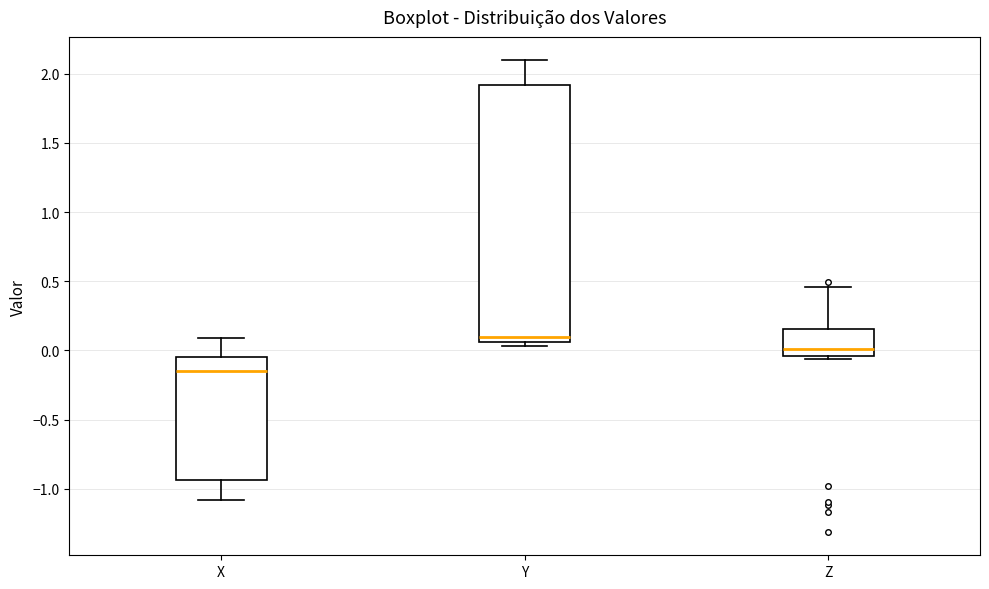

Where is the lower edge of the box for Y on the y-axis? The values are not printed on the chart, so give them approximately, as read against the axis.

0.05